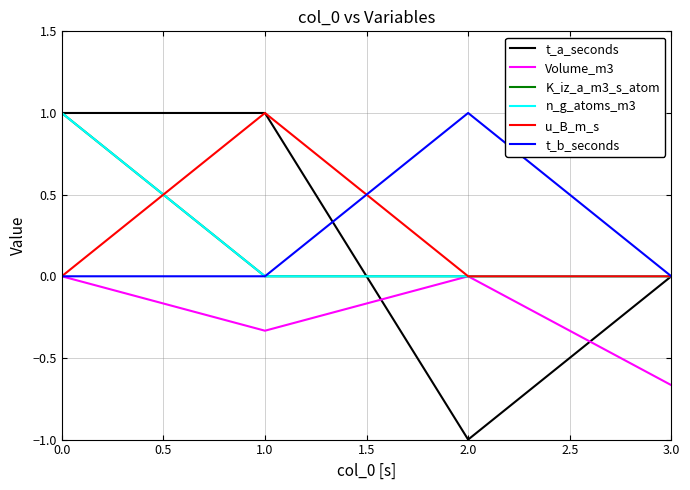

Rank the series by their maximum value, from lowest to highest.

Volume_m3, t_a_seconds, K_iz_a_m3_s_atom, n_g_atoms_m3, u_B_m_s, t_b_seconds